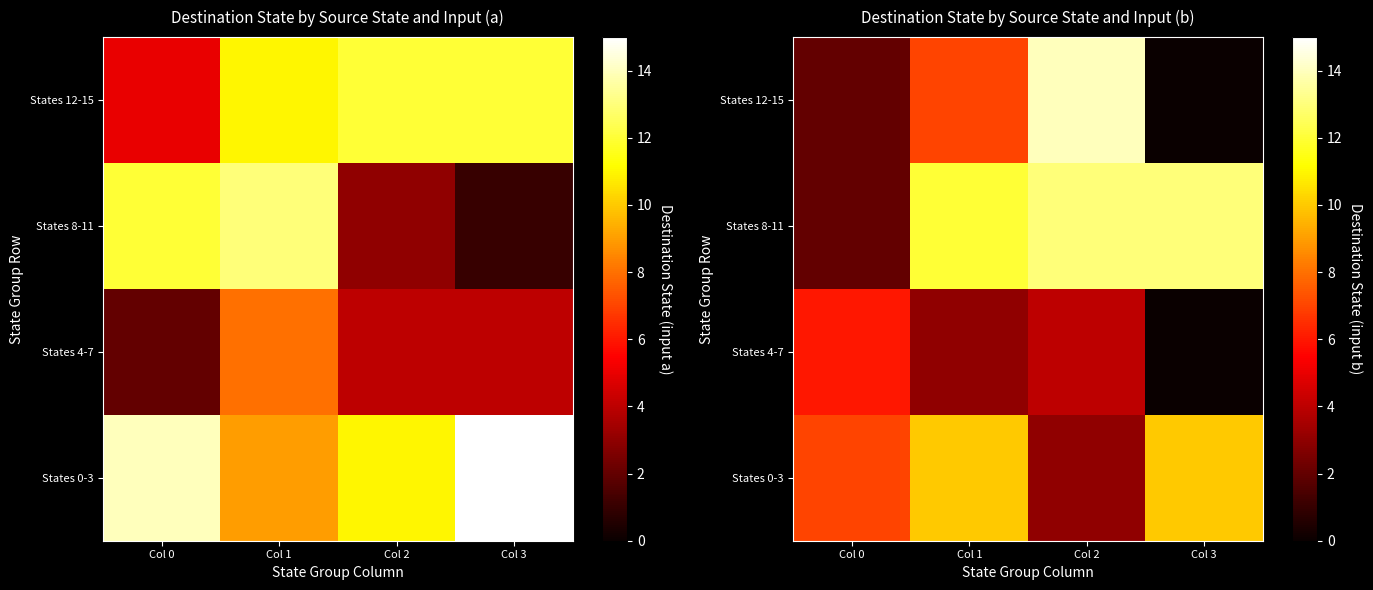

True or false: States 12-15 has a value of 2 at Col 0.

True